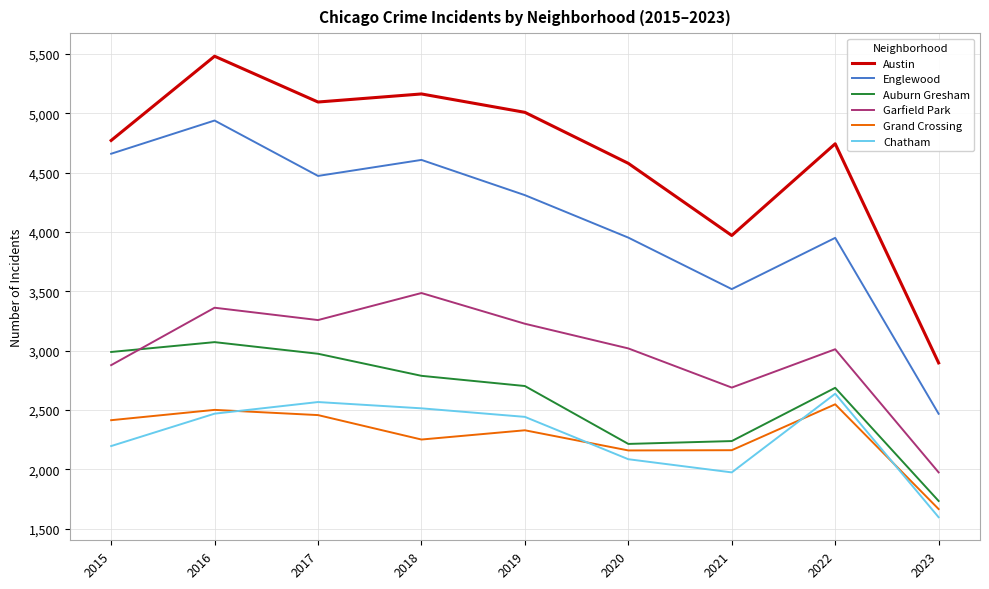

What value does the Garfield Park series have at 2015, to the nearest 10?

2880